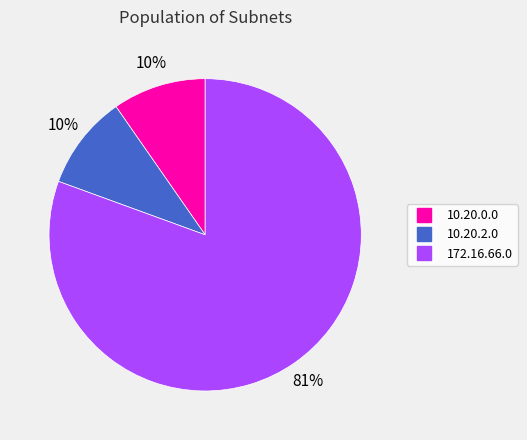

Which slice represents more than half of the pie?

172.16.66.0